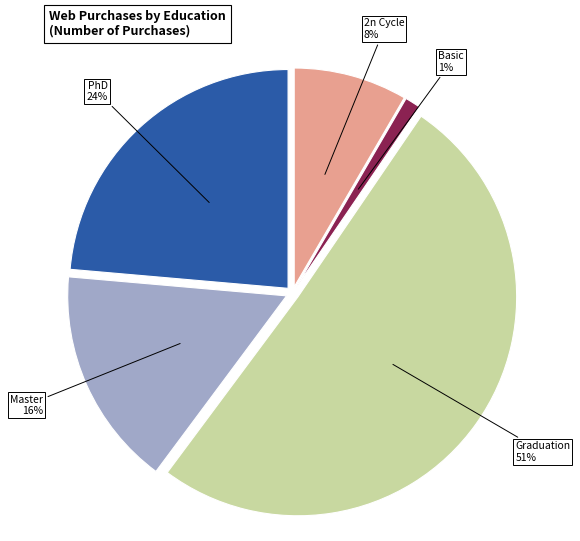

To the nearest percent, what is the difference between the largest and smallest slice percentages?

50%